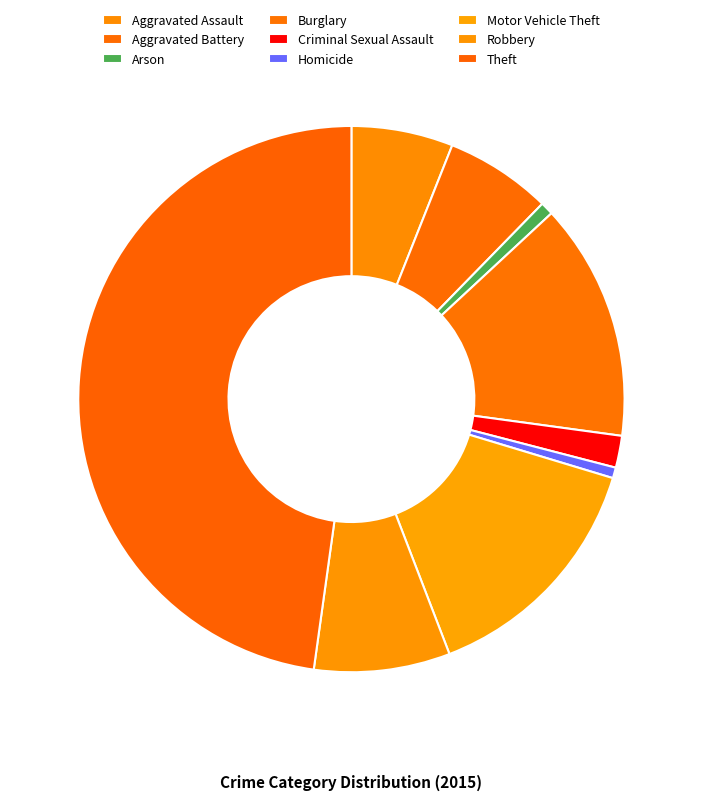

Between Theft and Aggravated Assault, which is larger?

Theft